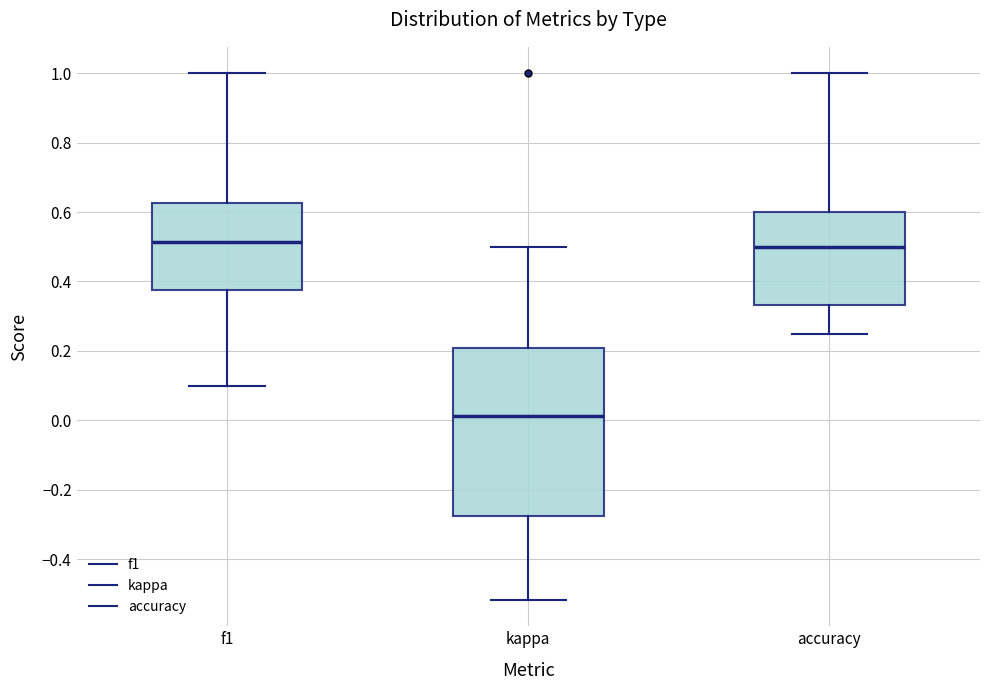

Reading left to right, transcribe this box plot: for each box, give where its median line is, the range the box spans, and where its two whiskers end, as read against the y-axis. The values are not printed on the chart, so give them approximately, as read against the axis.

f1: median 0.52, box 0.38 to 0.62, whiskers 0.10 to 1.00
kappa: median 0.02, box -0.28 to 0.20, whiskers -0.52 to 0.50
accuracy: median 0.50, box 0.34 to 0.60, whiskers 0.26 to 1.00